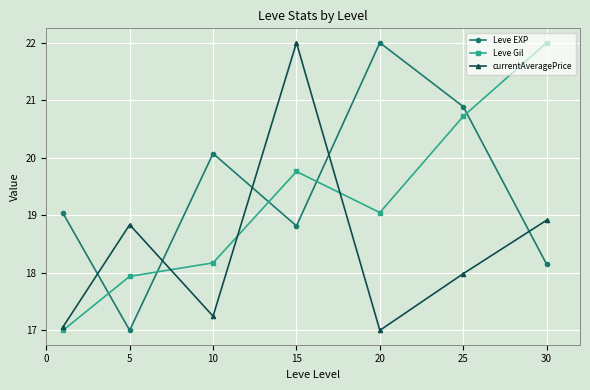

True or false: currentAveragePrice has more than 1 points higher than both neighbors.

True